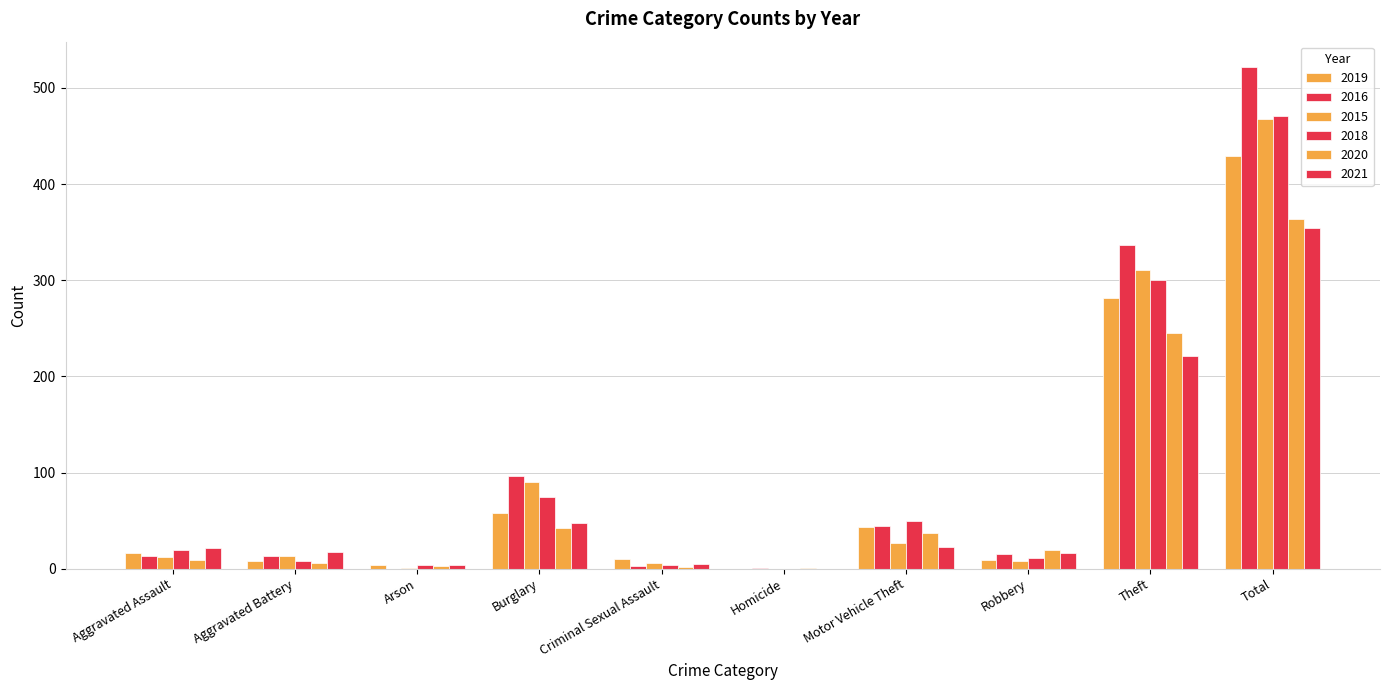

At which label is 2021 closest to 177?

Theft